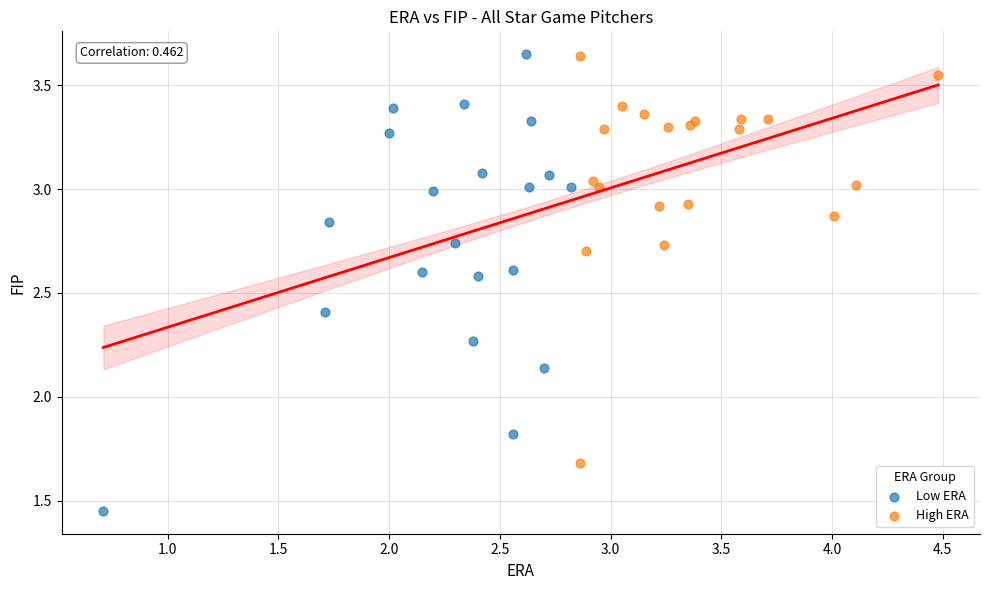

Which series has the widest spread of Y values?

Low ERA